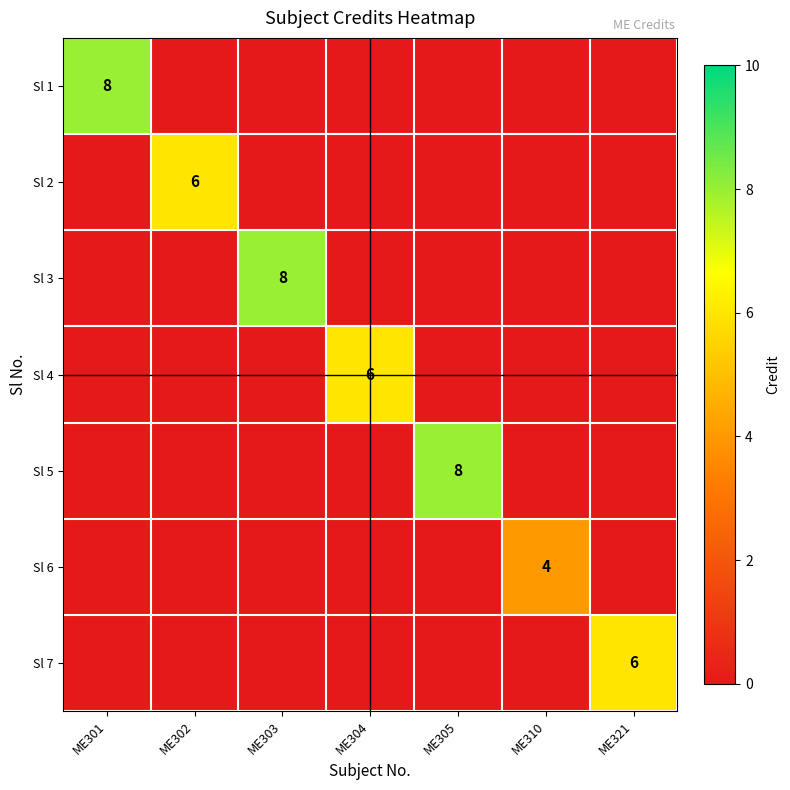

Is it true that Sl 7 equals 8 at ME321?

False